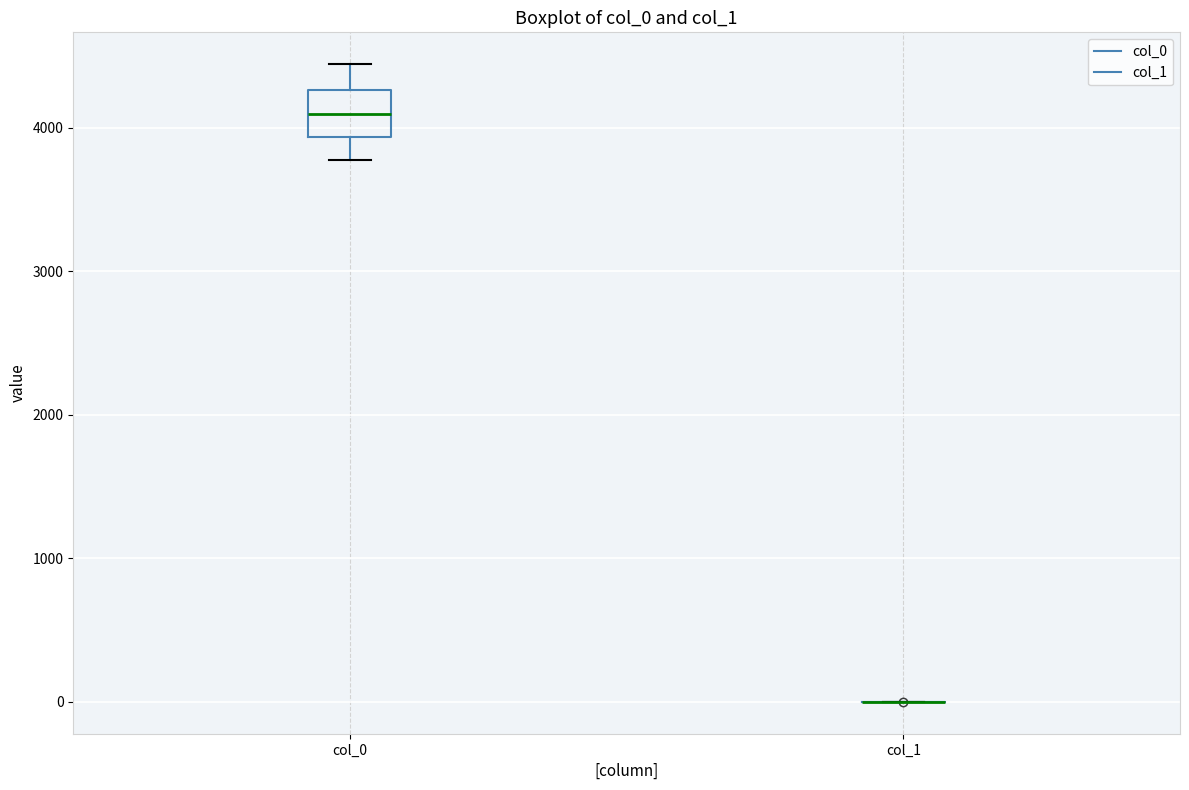

Reading left to right, transcribe this box plot: for each box, give where its median line is, the range the box spans, and where its two whiskers end, as read against the y-axis. The values are not printed on the chart, so give them approximately, as read against the axis.

col_0: median 4100, box 3900 to 4300, whiskers 3800 to 4400
col_1: box collapsed to a line at 0, whiskers 0 to 0